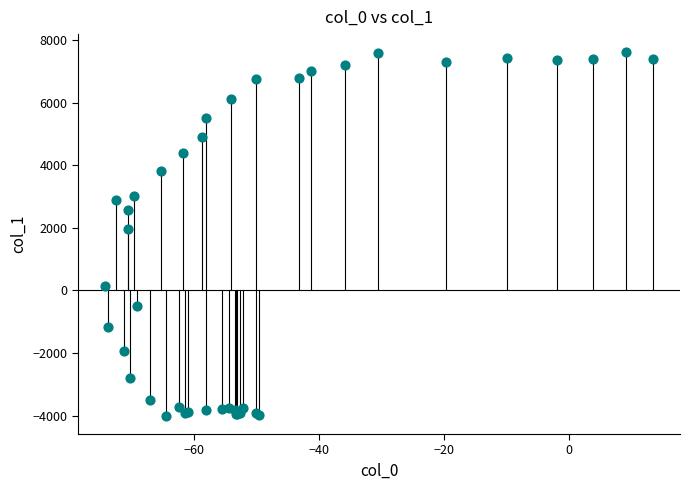

What Y value in the scatter plot is closest to 1800?

1959.5